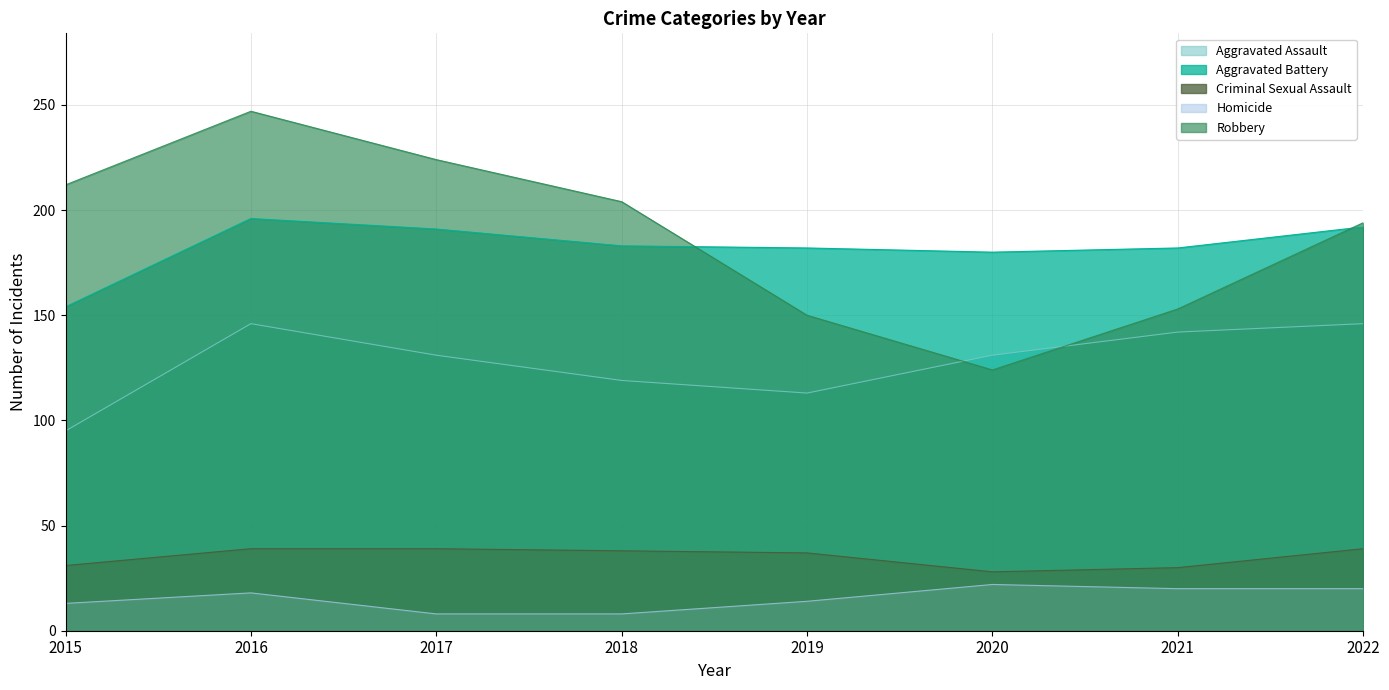

Reading right to left, extract all data points from this chart.

Aggravated Assault: 146	142	131	113	119	131	146	95
Aggravated Battery: 192	182	180	182	183	191	196	154
Criminal Sexual Assault: 39	30	28	37	38	39	39	31
Homicide: 20	20	22	14	8	8	18	13
Robbery: 194	153	124	150	204	224	247	212